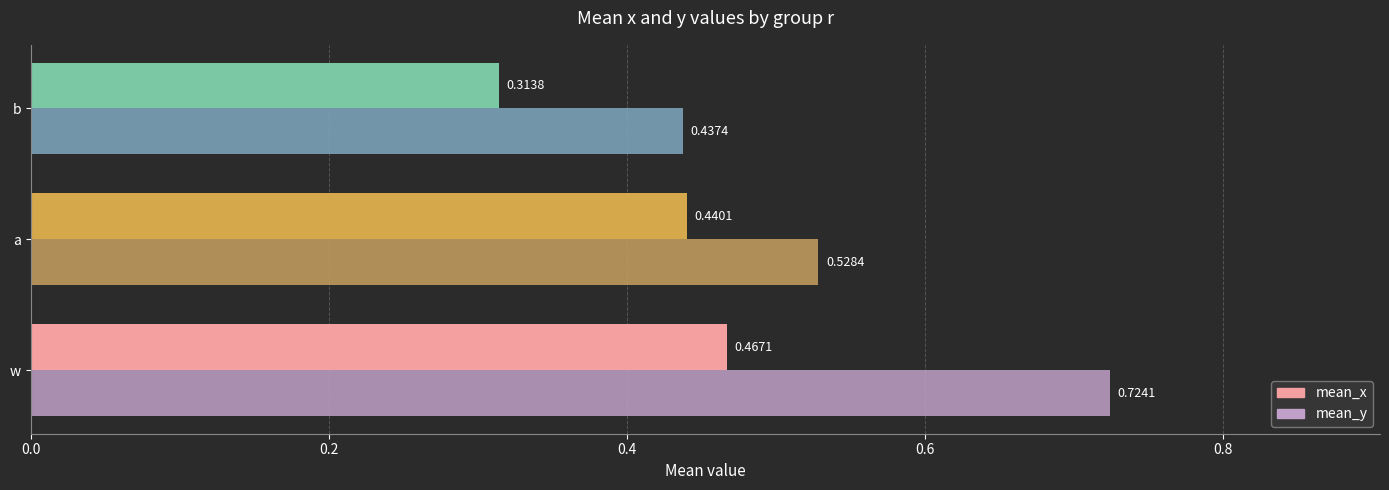

Which label corresponds to the smallest value in the chart?

b